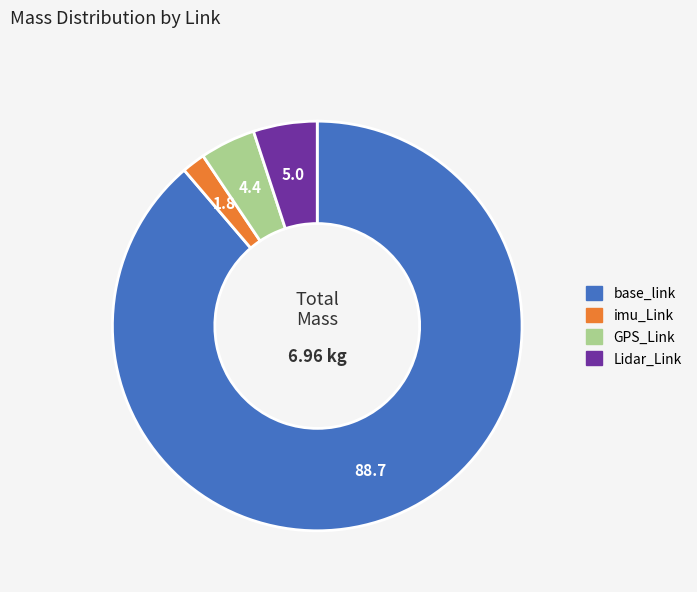

Is GPS_Link the majority of the pie?

No